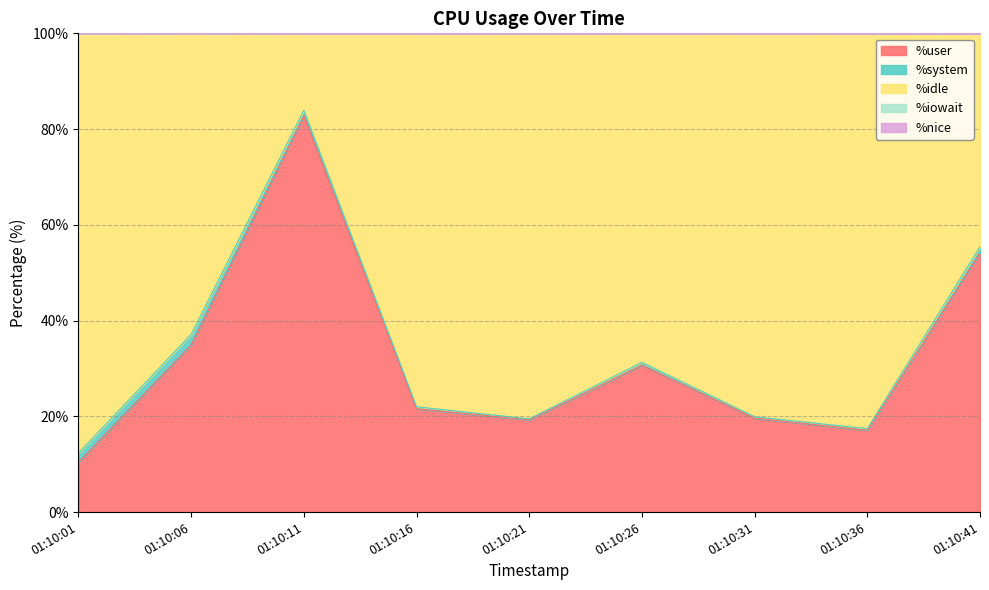

What are all the series names shown in the legend?

%user, %system, %idle, %iowait, %nice